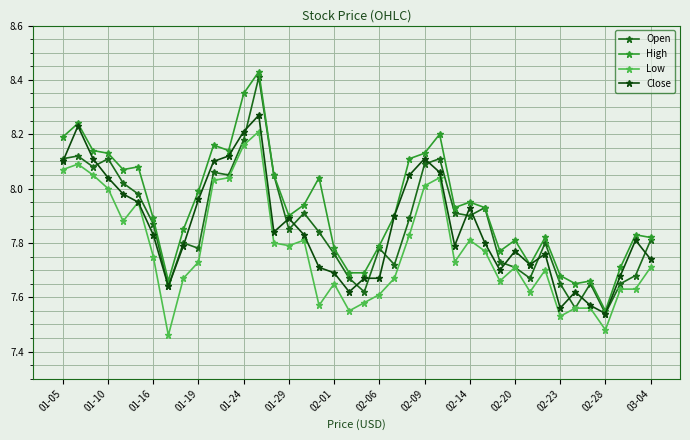

True or false: High has more than 0 interior local peaks.

True